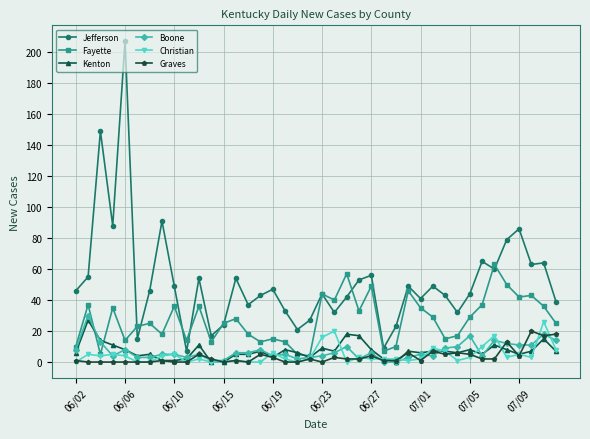

Which series has the widest spread of values?

Jefferson